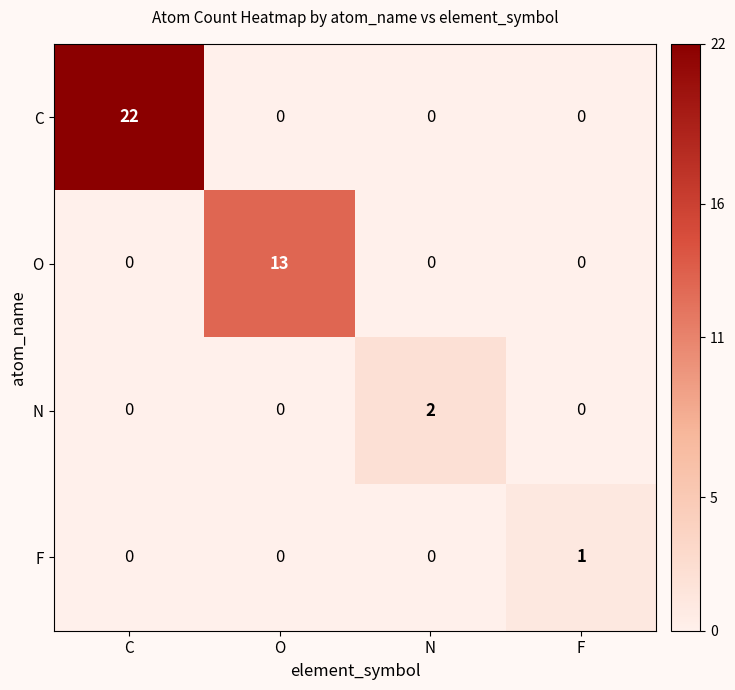

How many values in the N series exceed 0?

1